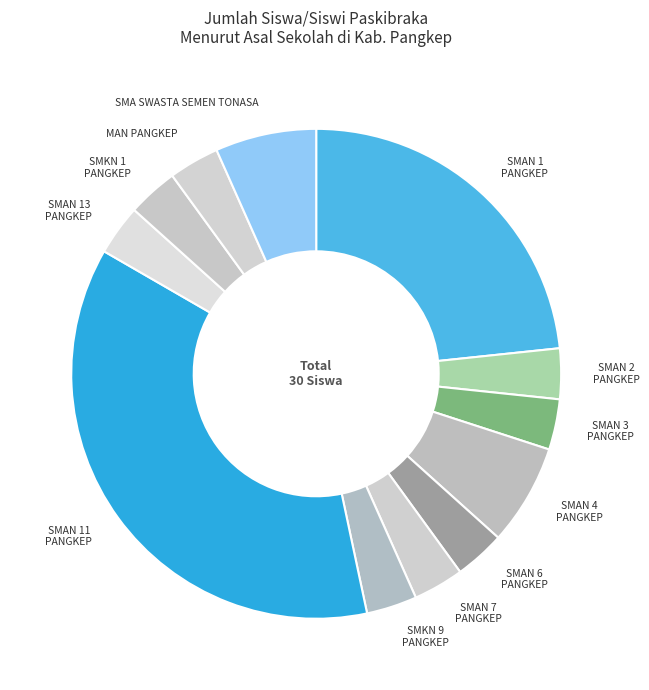

Which slice is the largest?

SMAN 11 PANGKEP